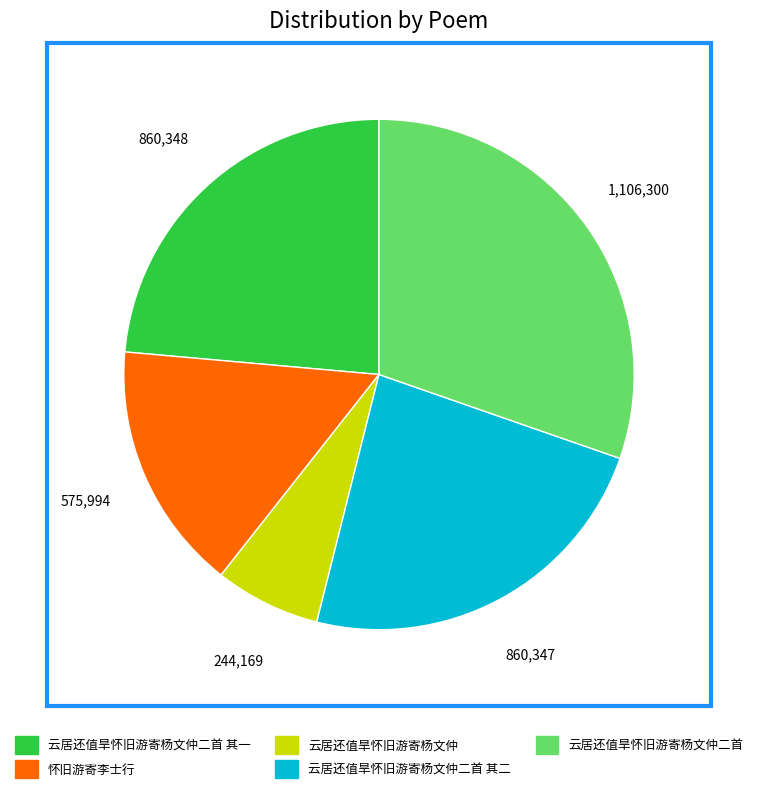

Combined, what portion of the pie is 云居还值旱怀旧游寄杨文仲二首 其二 and 怀旧游寄李士行?

39.4%